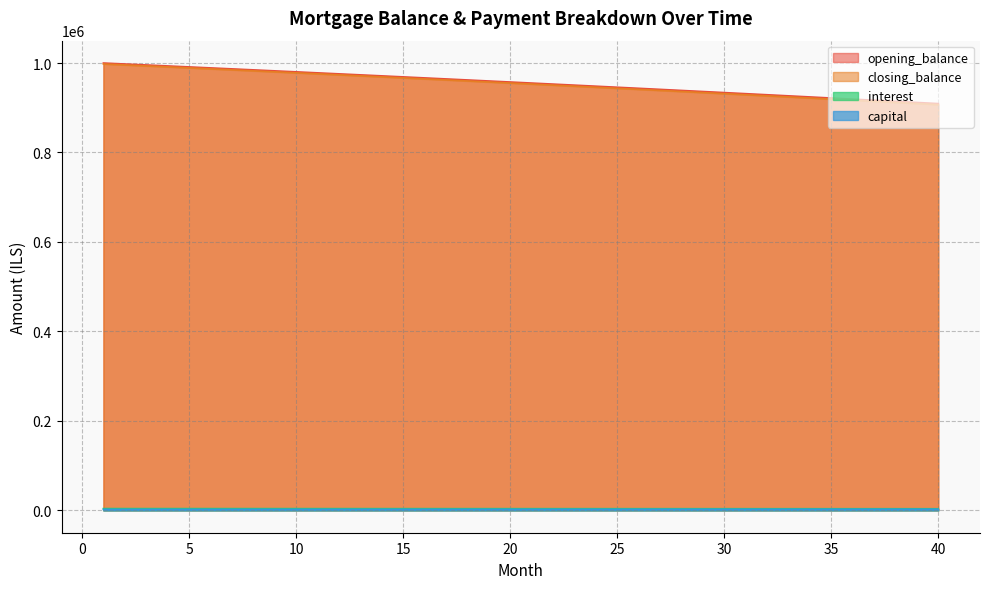

What is the highest value of the interest series?

3958.3